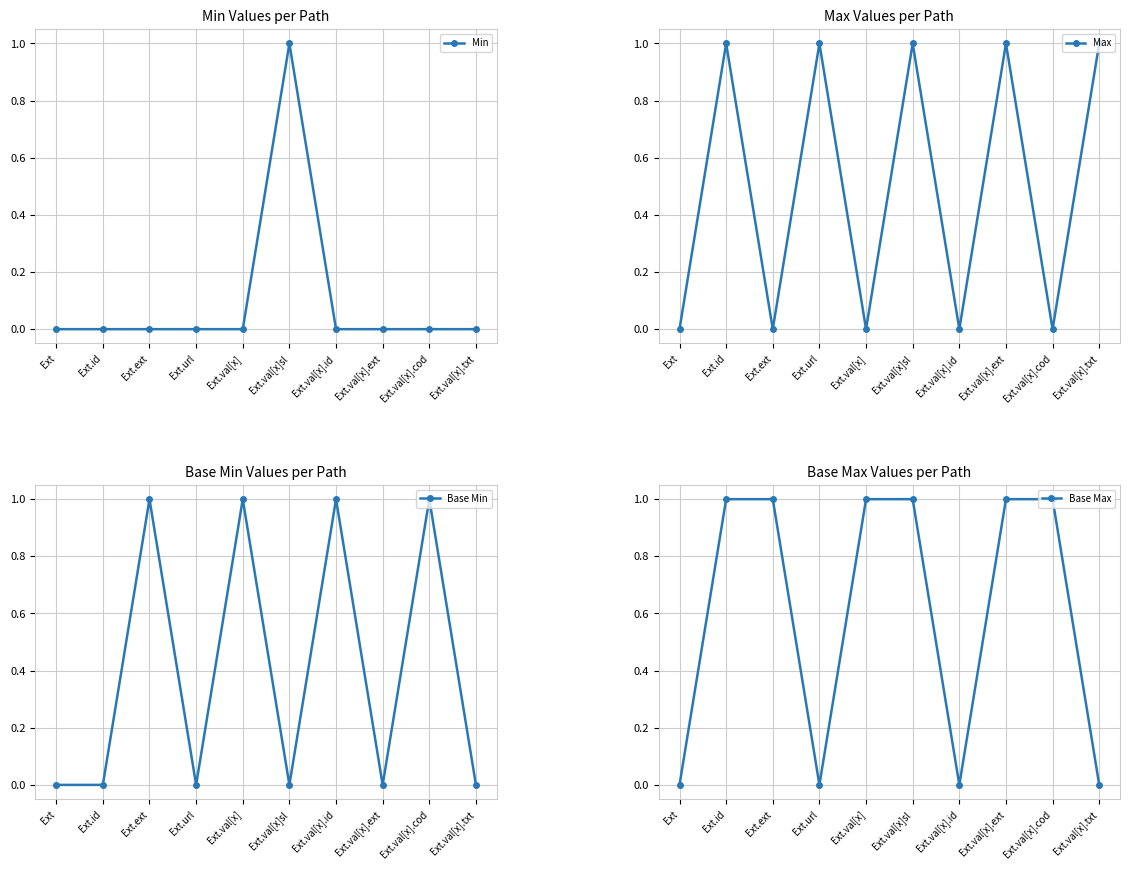

Where is Min nearest to the value 0?

Ext